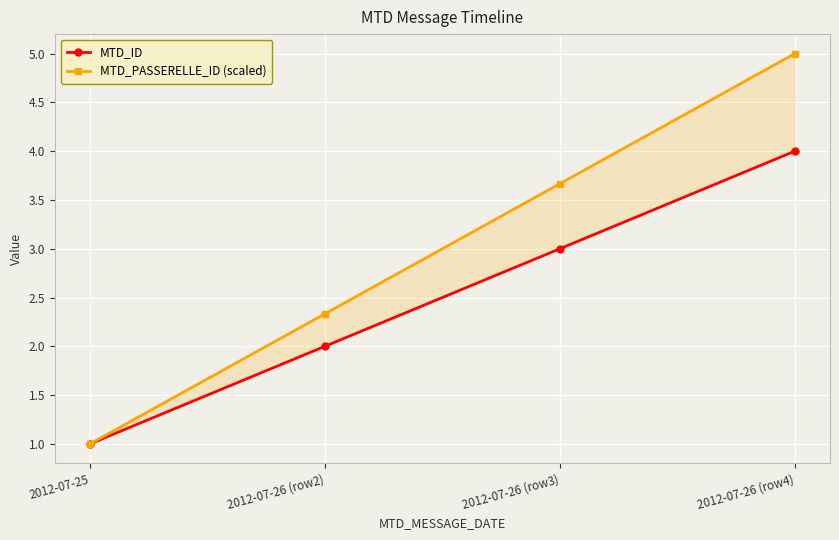

Between 2012-07-26 (row4) and 2012-07-25, which is larger?

2012-07-26 (row4)